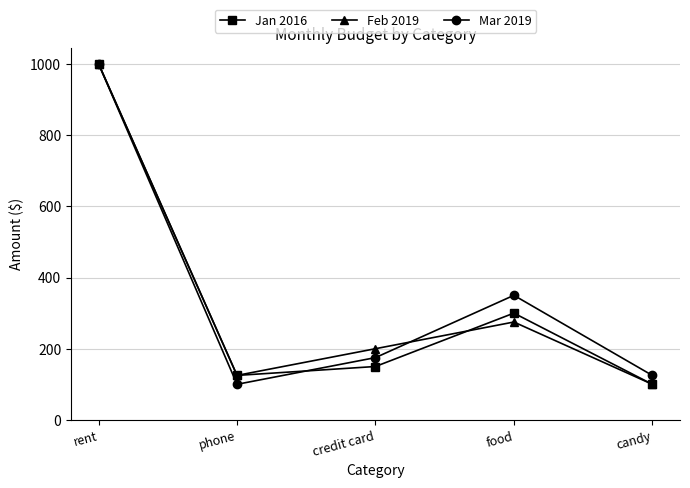

At which label is Feb 2019 closest to 550?

food